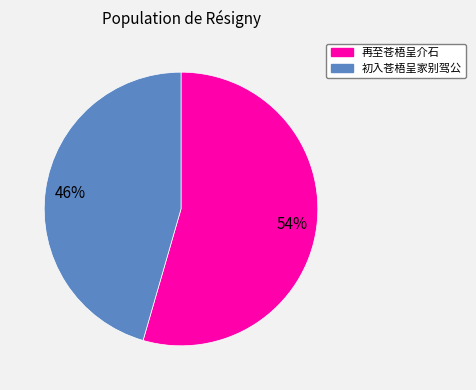

Rank the categories by value from lowest to highest.

初入苍梧呈家别驾公, 再至苍梧呈介石